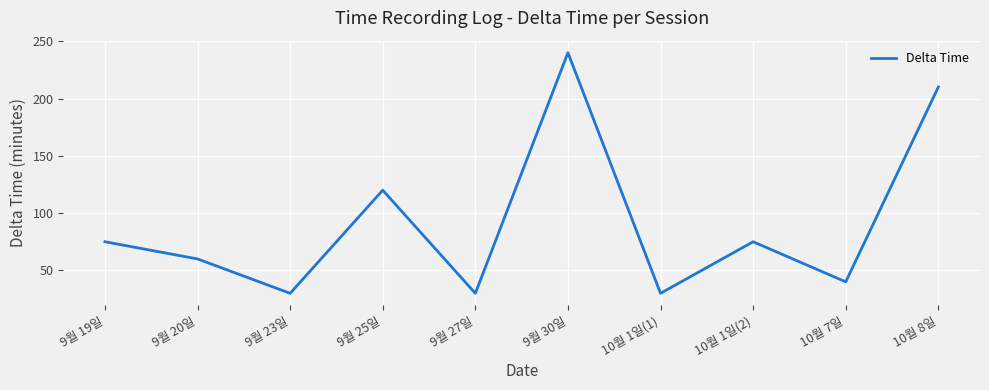

What is the difference between the maximum and minimum values?

210